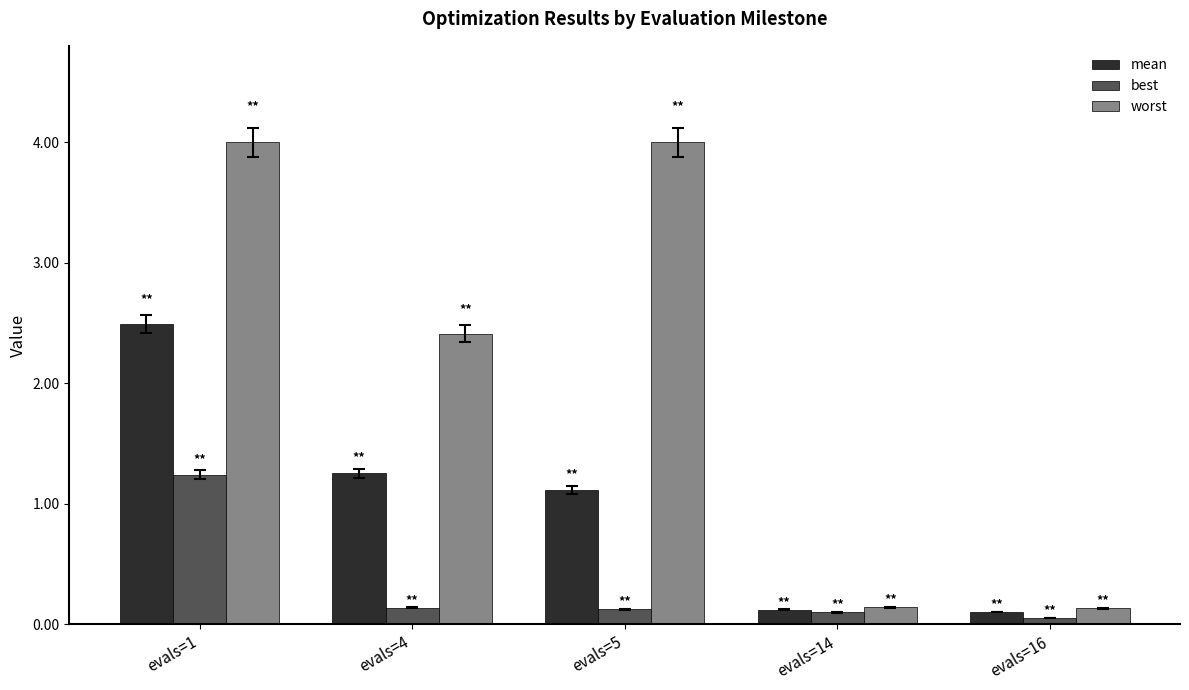

At which category is the sum across all series the highest?

evals=1